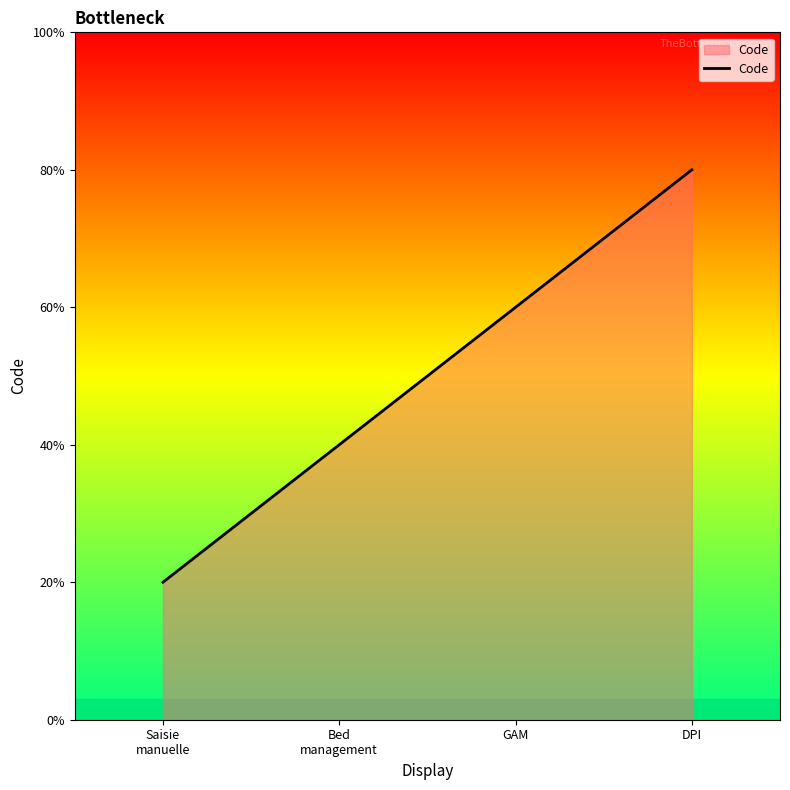

Is this an area chart (filled region under the line)?

Yes